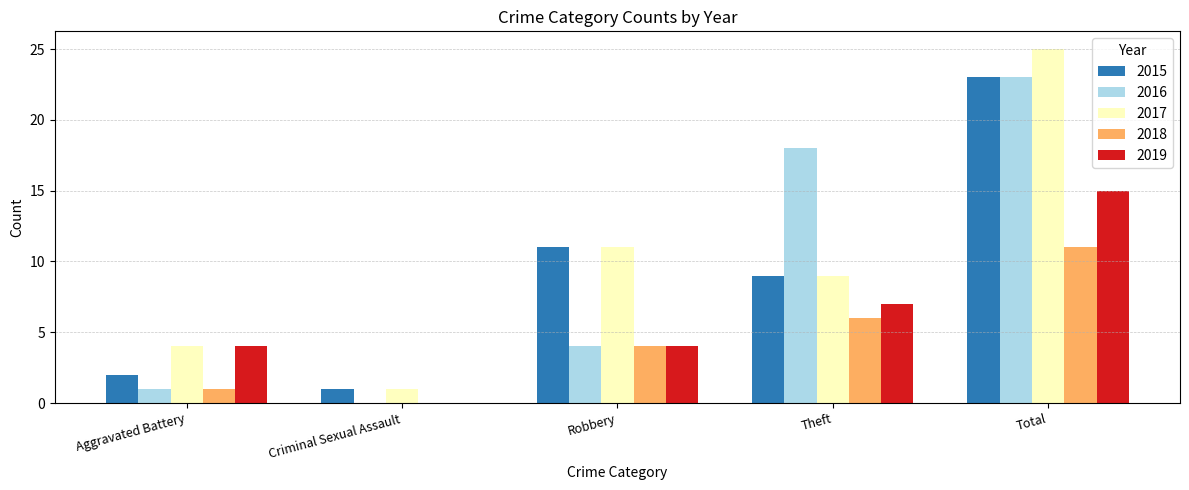

What is the total value across all series at Theft?

49